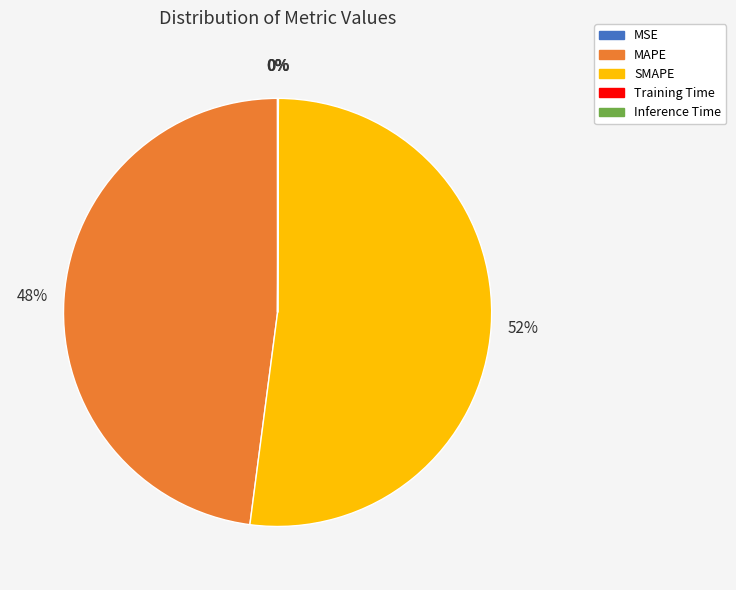

To the nearest percent, what is the average slice percentage?

20%